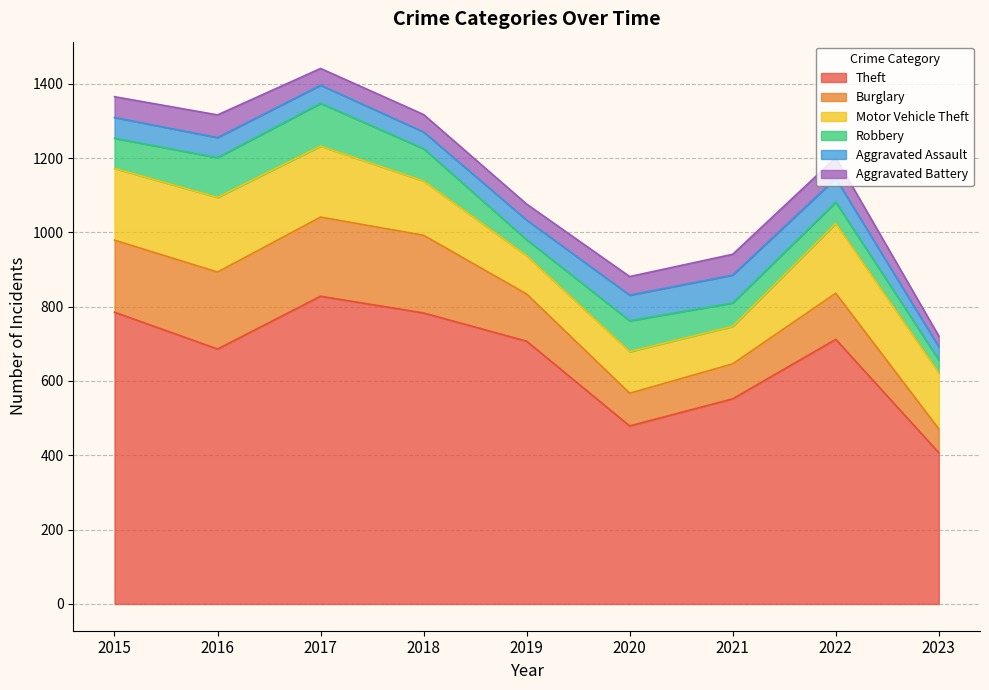

At how many categories does at least one series exceed 452?

8